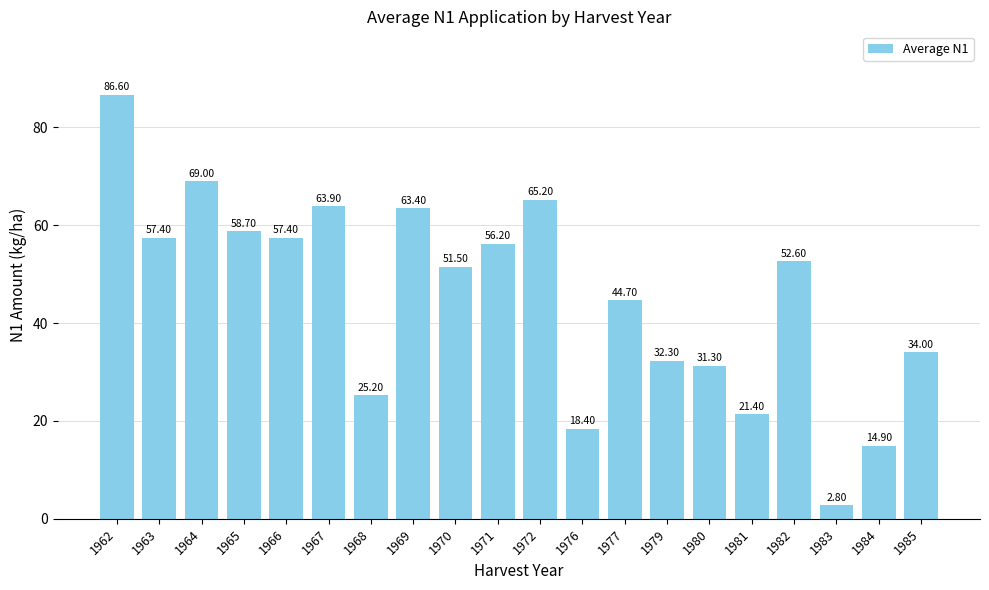

What is the average value?

45.3